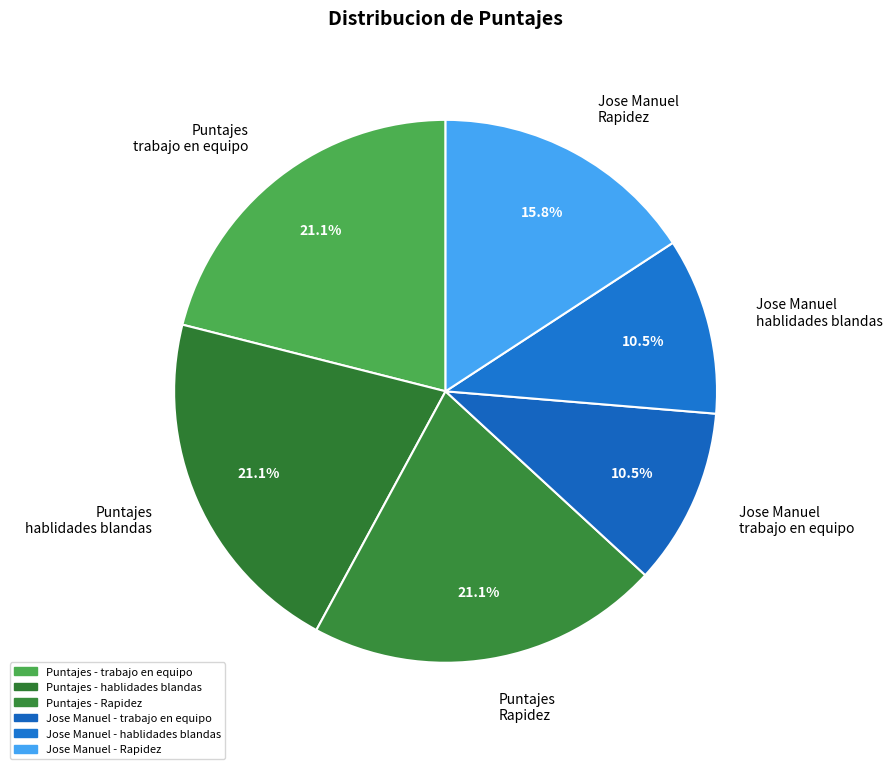

Between Puntajes hablidades blandas and Jose Manuel hablidades blandas, which is larger?

Puntajes hablidades blandas